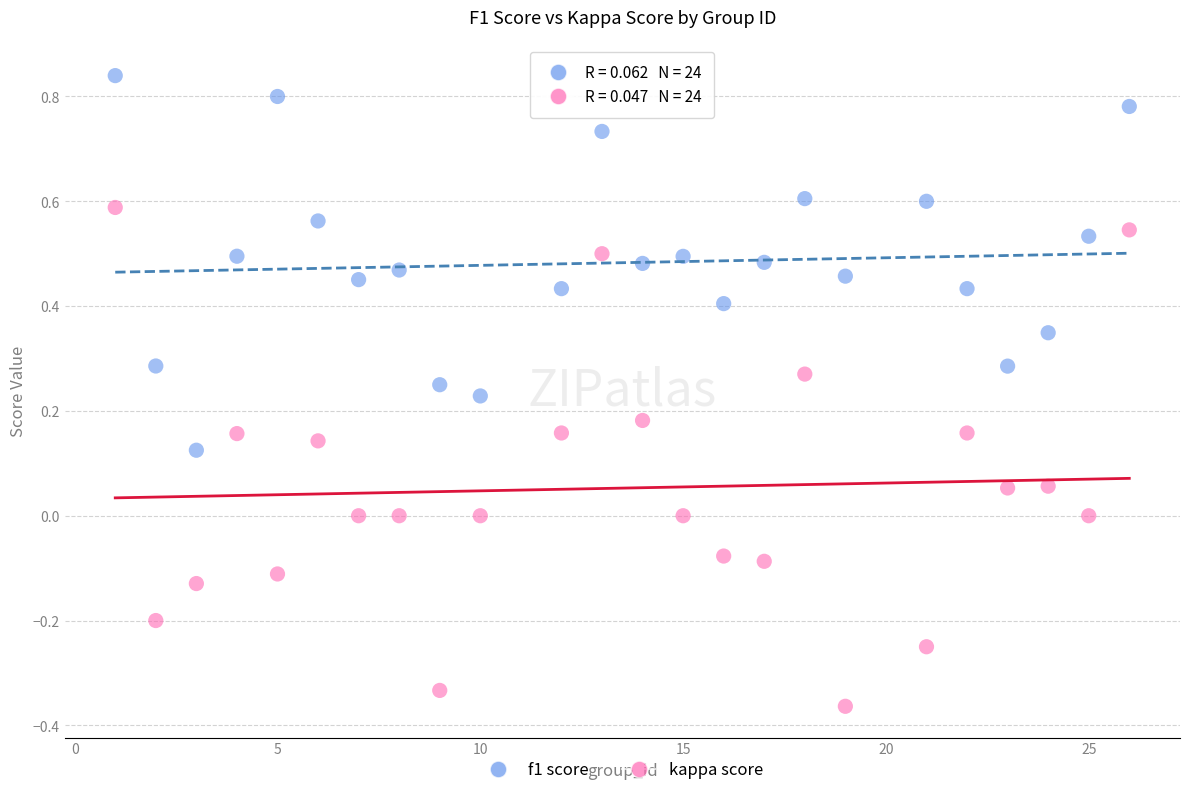

Which series has the widest spread of Y values?

kappa score